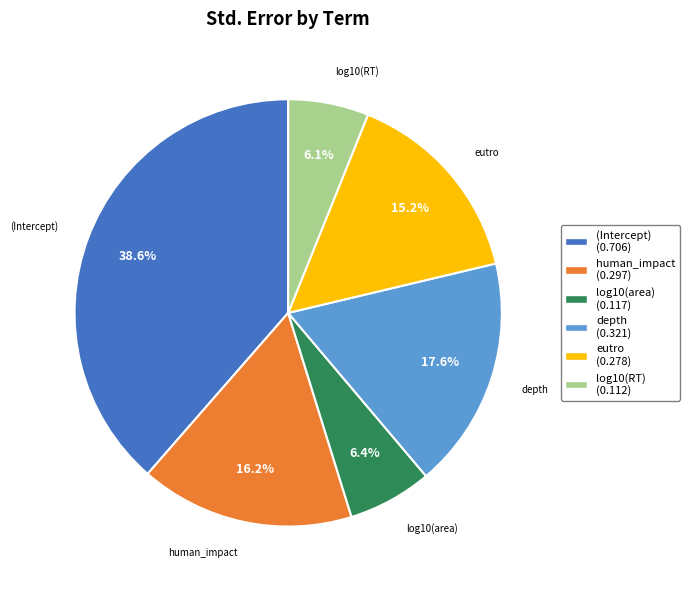

Is the sum of eutro and log10(area) greater than half?

No